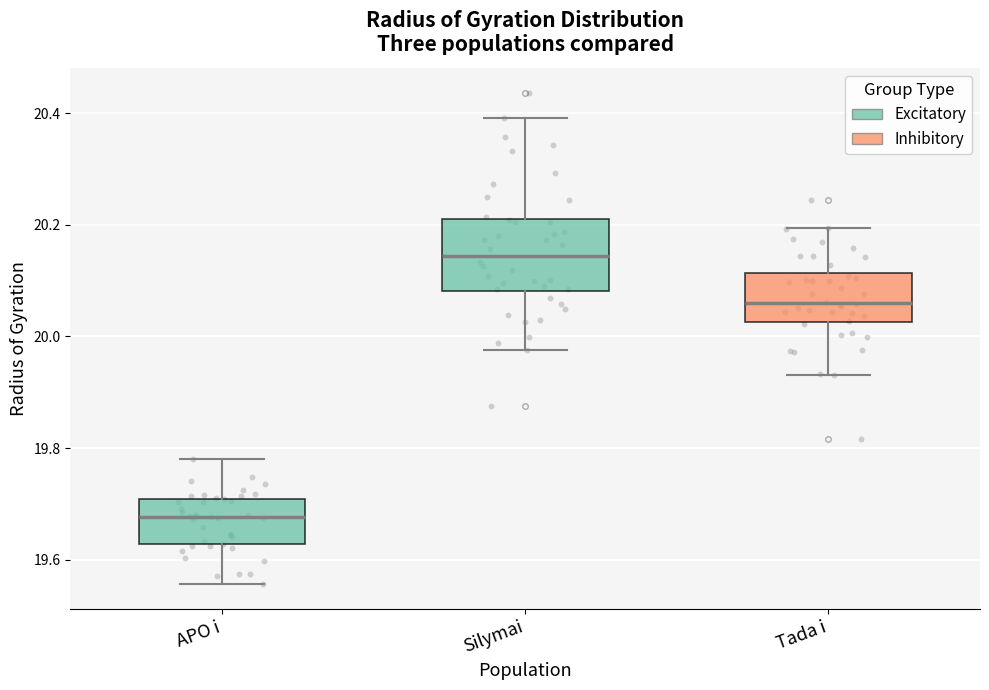

Reading left to right, transcribe this box plot: for each box, give where its median line is, the range the box spans, and where its two whiskers end, as read against the y-axis. The values are not printed on the chart, so give them approximately, as read against the axis.

APO i: median 19.68, box 19.62 to 19.70, whiskers 19.56 to 19.78
Silymai: median 20.14, box 20.08 to 20.20, whiskers 19.98 to 20.40
Tada i: median 20.06, box 20.02 to 20.12, whiskers 19.94 to 20.20